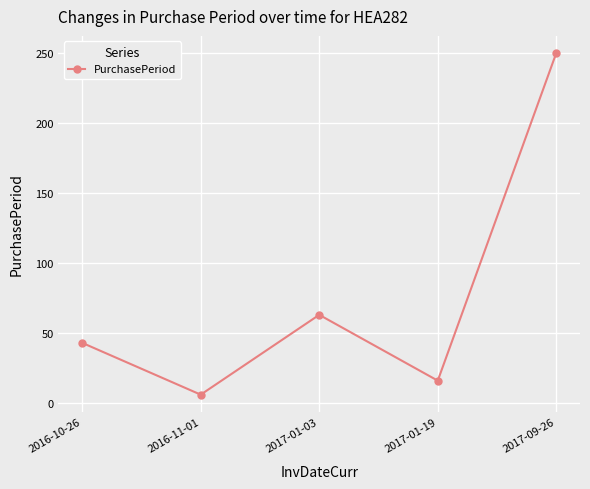

How many series are shown in this chart?

1